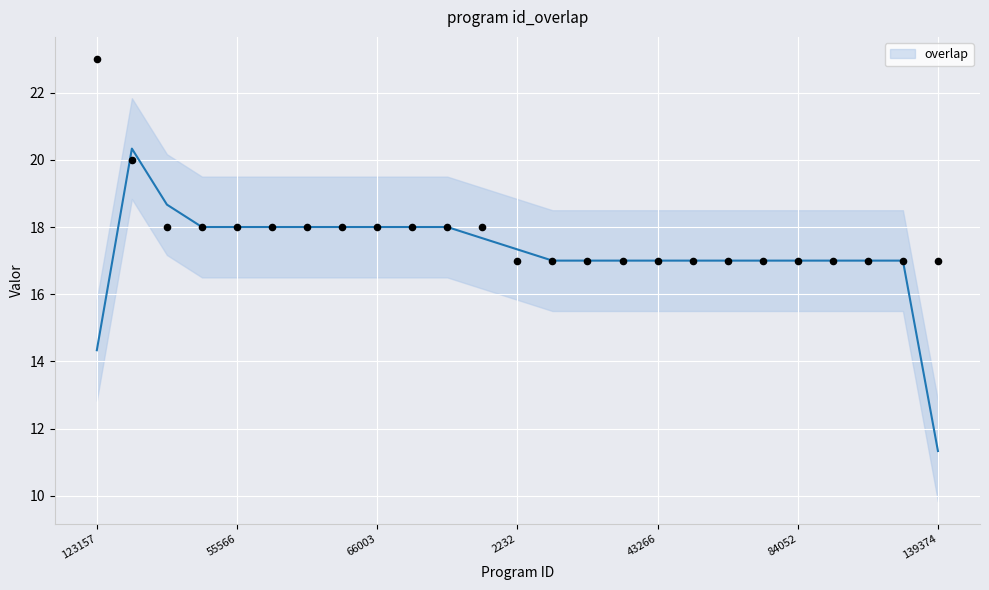

What is the ratio of the value at 66003 to the value at 66005?

1.0